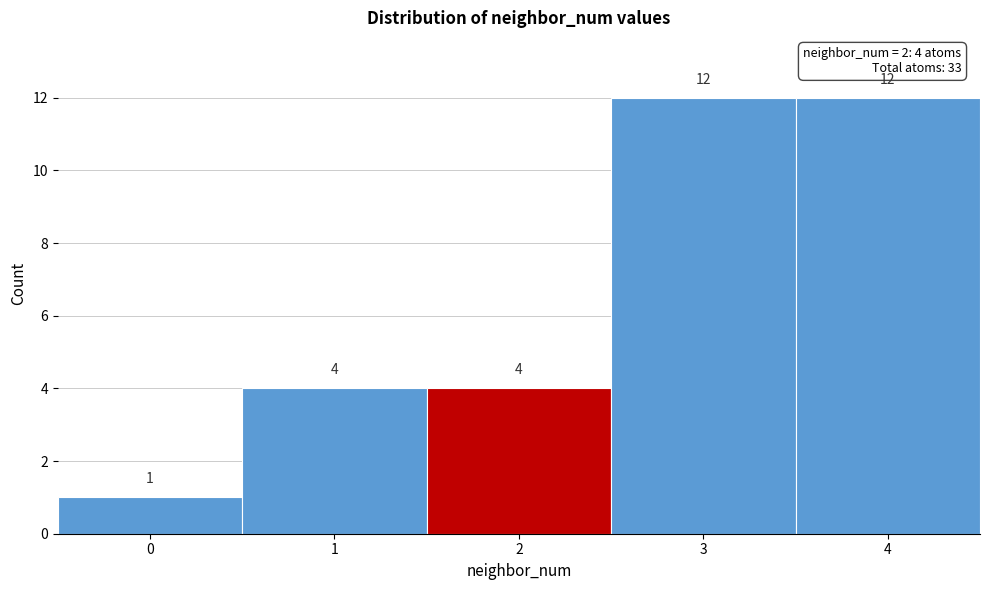

Reading left to right, what are all the values shown in this chart?

0=1	1=4	2=4	3=12	4=12